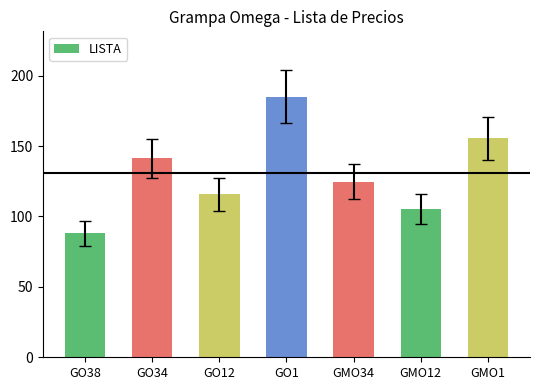

What is the difference between the values at GO38 and GO12?

27.6